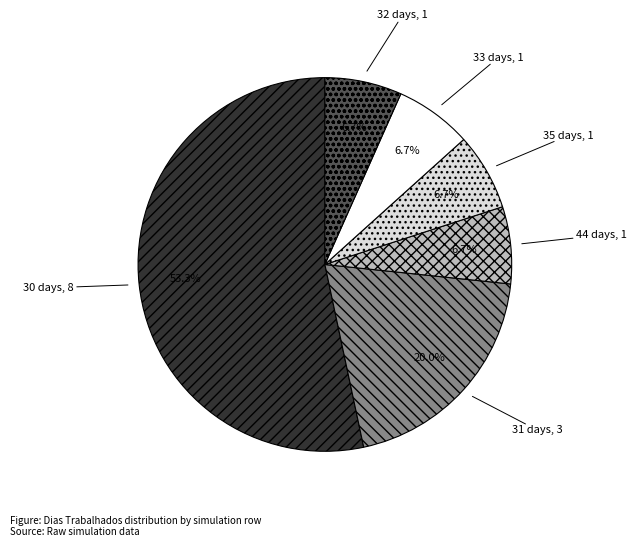

Is the sum of 30 days and 44 days greater than half?

Yes